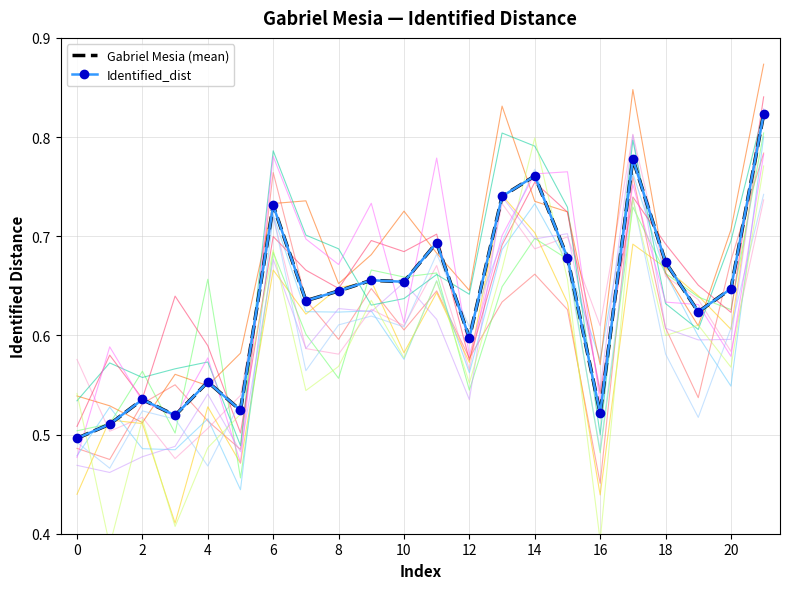

How many lines are shown in the chart?

2